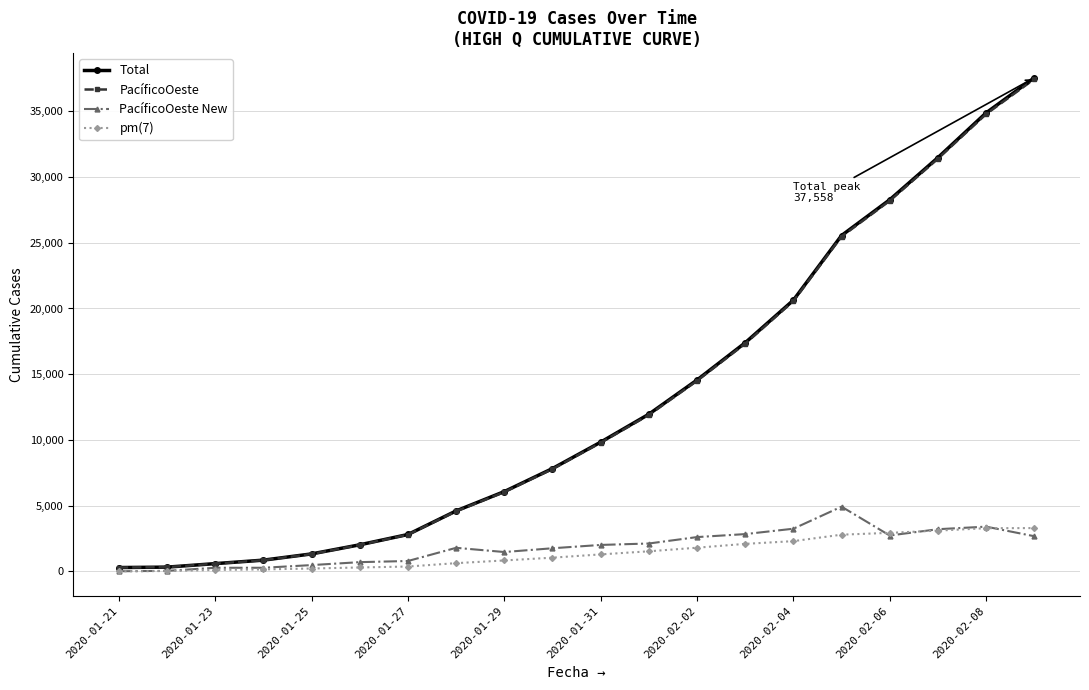

What is the average value of the PacíficoOeste series?

12892.4